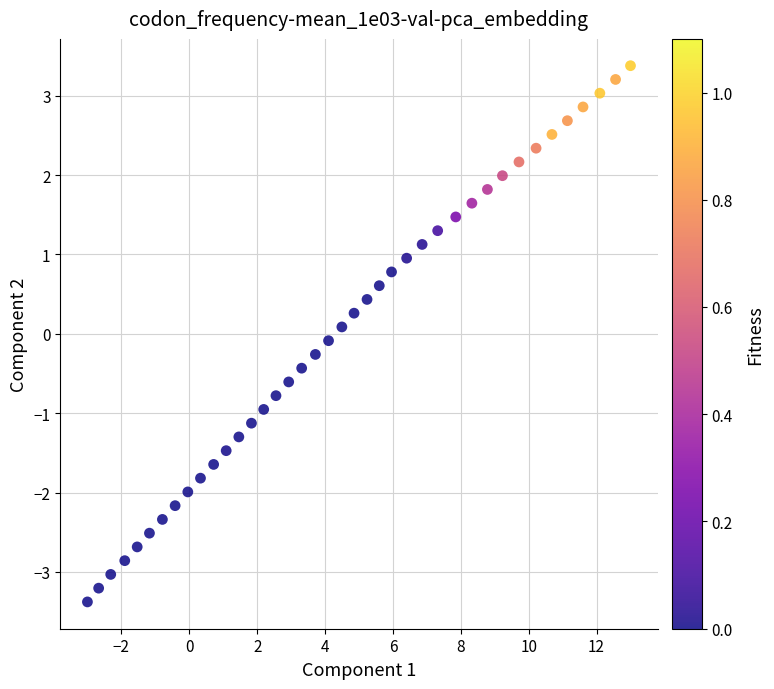

What is the range of Y values (max minus min)?

6.8